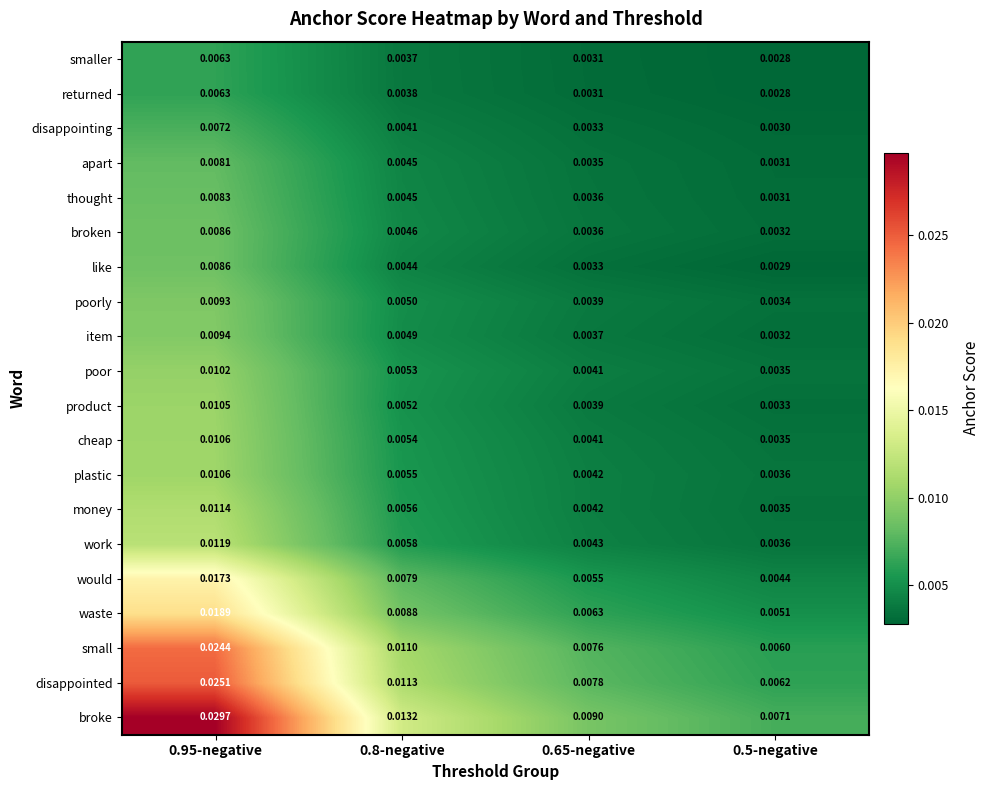

Is the value of item at 0.5-negative greater than the value of waste at 0.8-negative?

No